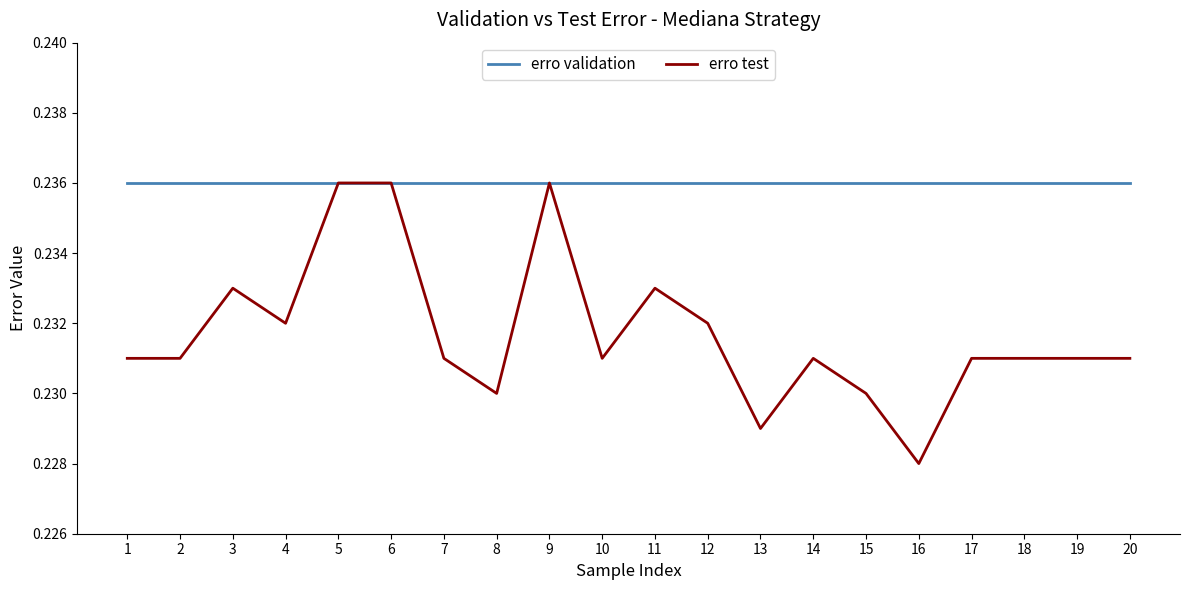

What is the total value across all series at 19?

0.5